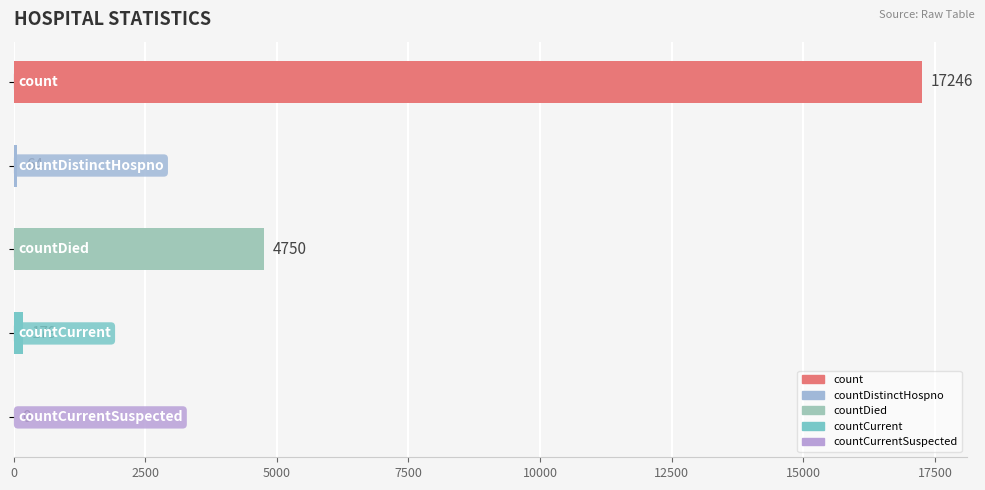

Which label corresponds to the largest value in the chart?

count